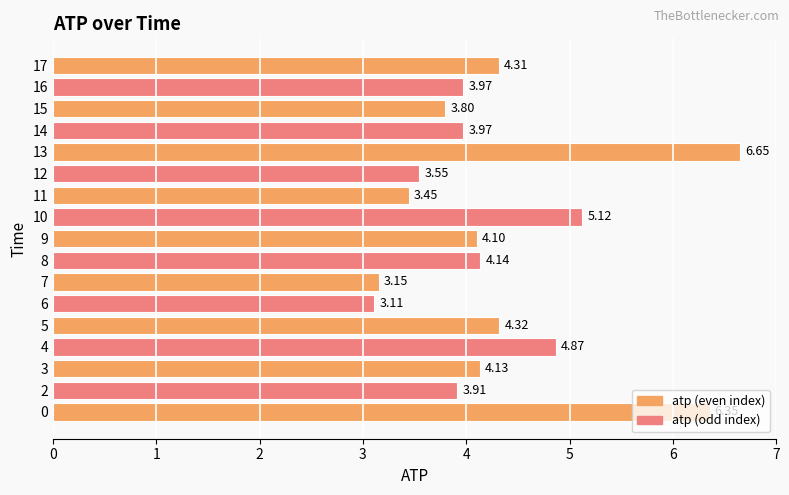

What is the difference between the values at 6 and 4?

1.8